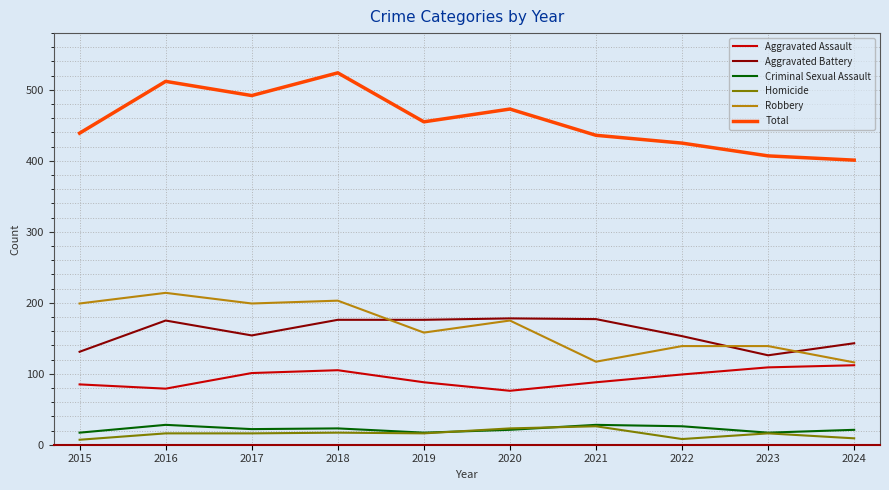

Is the value of Aggravated Battery at 2020 greater than the value of Criminal Sexual Assault at 2021?

Yes